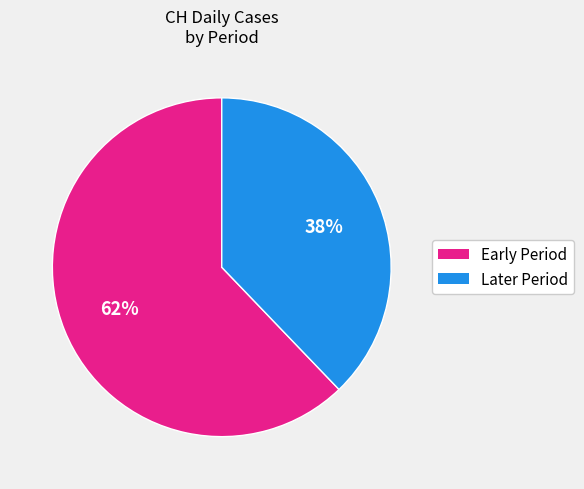

The Later Period slice represents 51% of the pie. True or false?

False